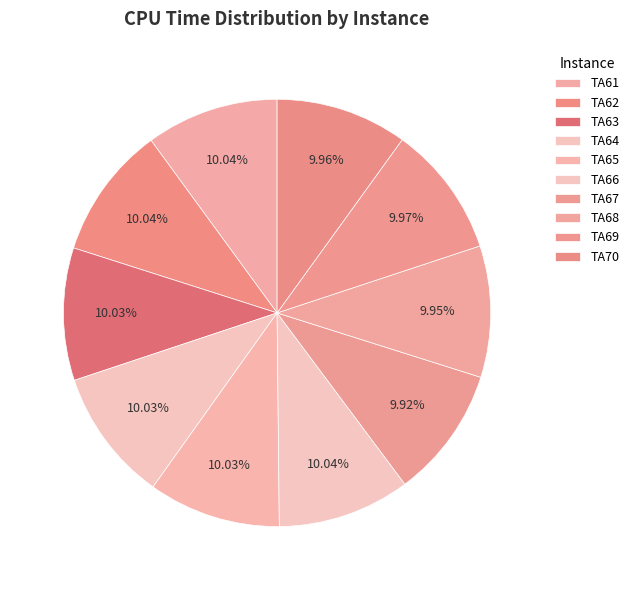

To the nearest percent, what portion does TA68 represent?

10%